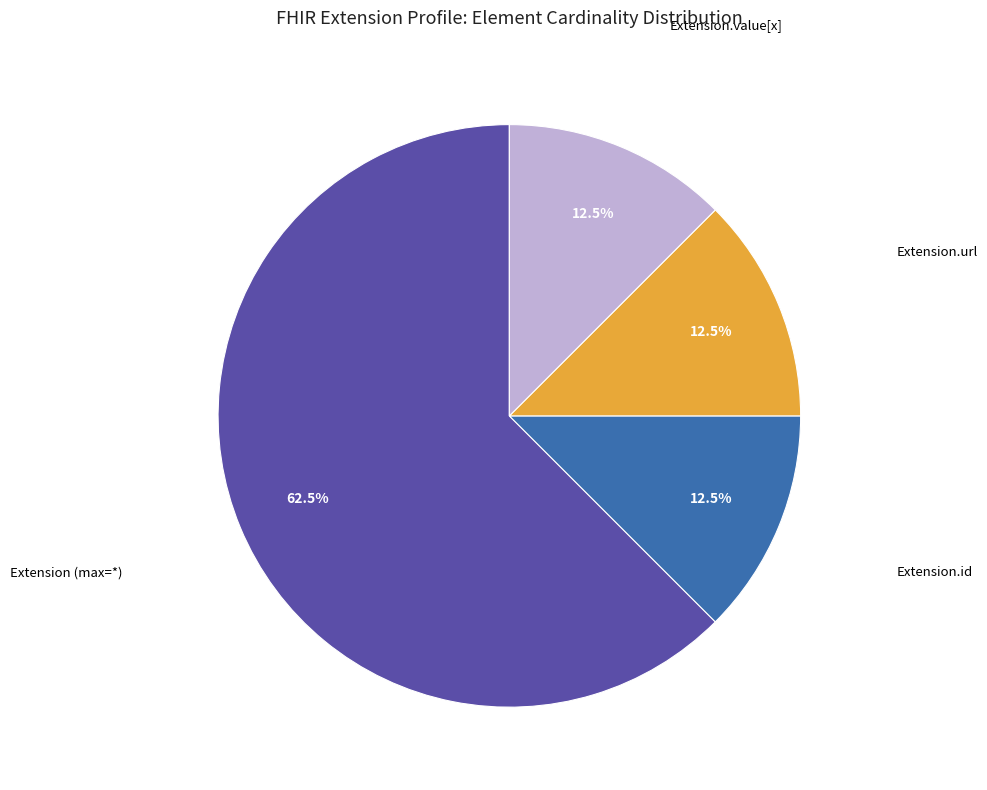

To the nearest percent, what is the average slice percentage?

25%